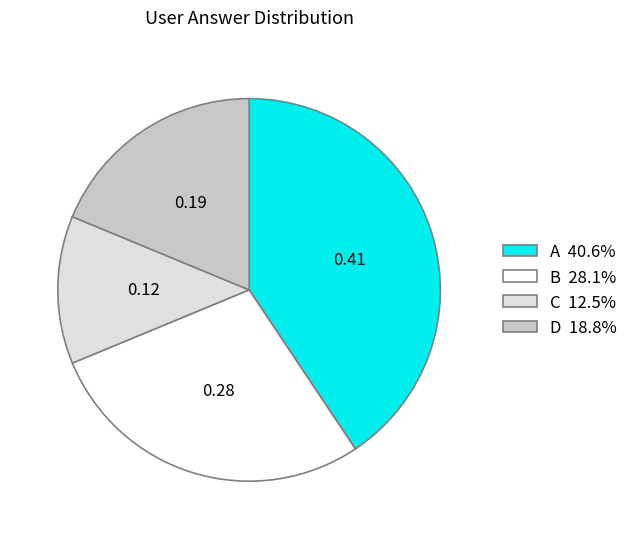

How many segments does this pie chart have?

4